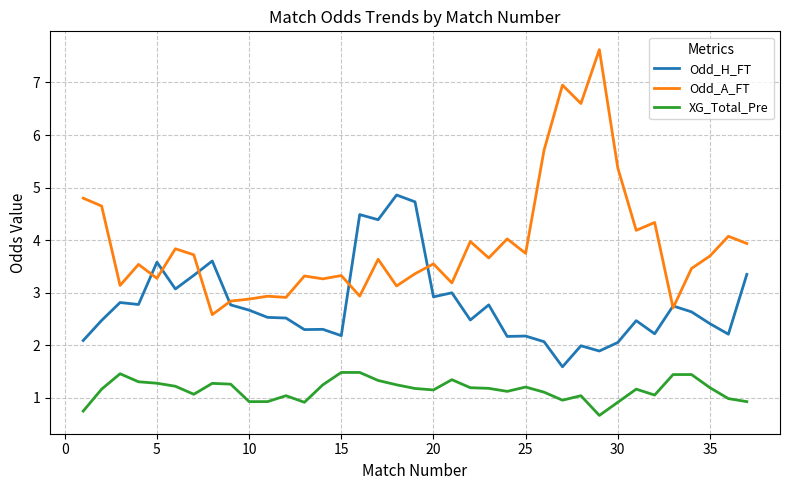

What is the maximum value shown in the chart?

7.6